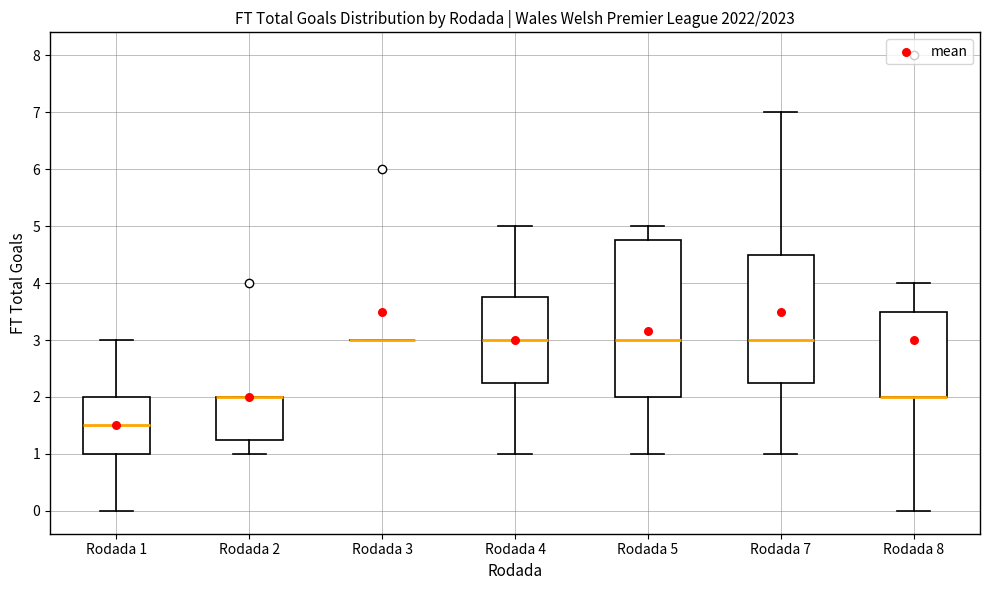

Where does the lower whisker of the box for Rodada 4 end on the y-axis? The values are not printed on the chart, so give them approximately, as read against the axis.

1.0